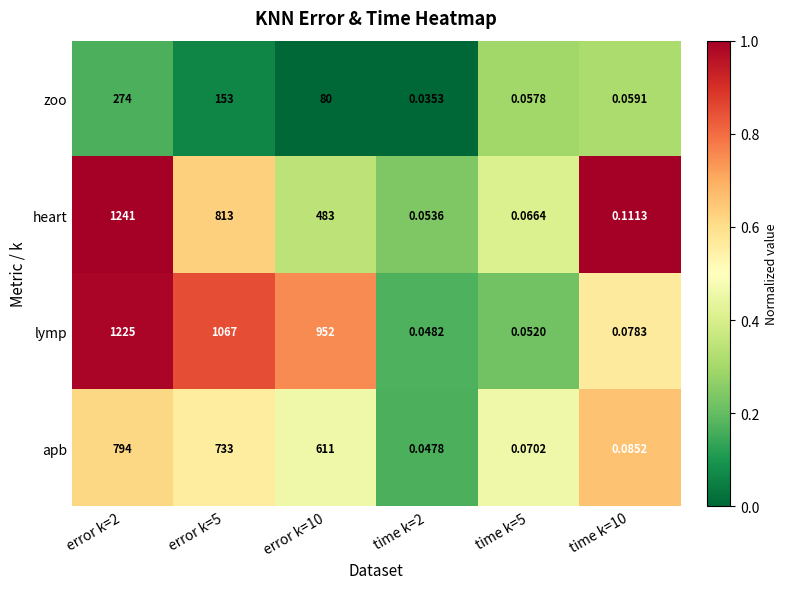

Rank the series by their maximum value, from highest to lowest.

heart, lymp, apb, zoo